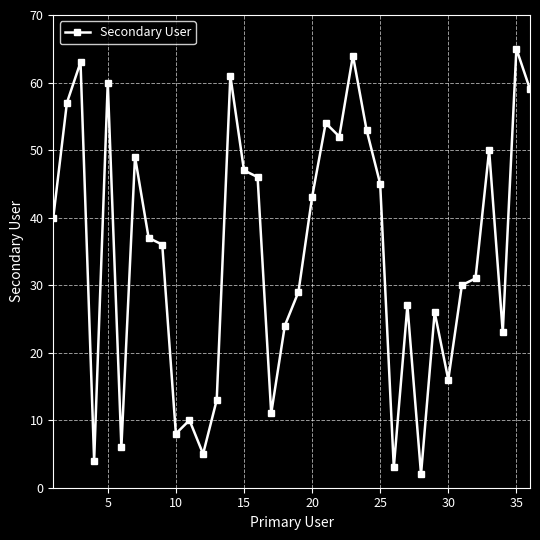

What is the greatest value displayed?

65